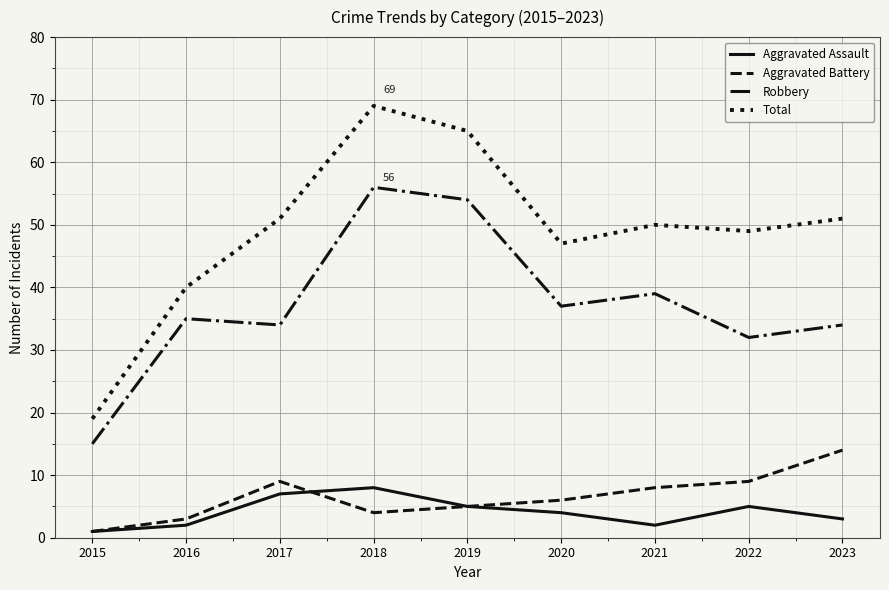

The value of Total at 2016 is 66. True or false?

False